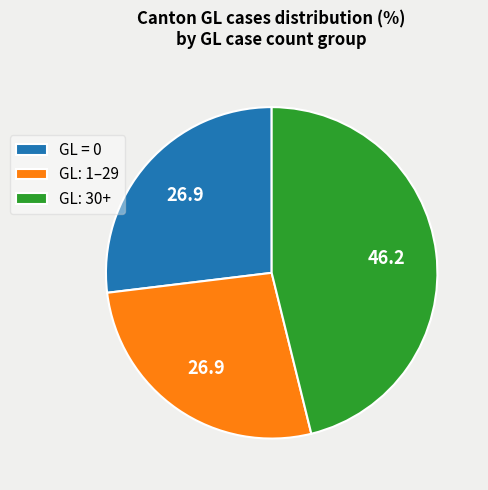

Which slice is the largest?

GL: 30+